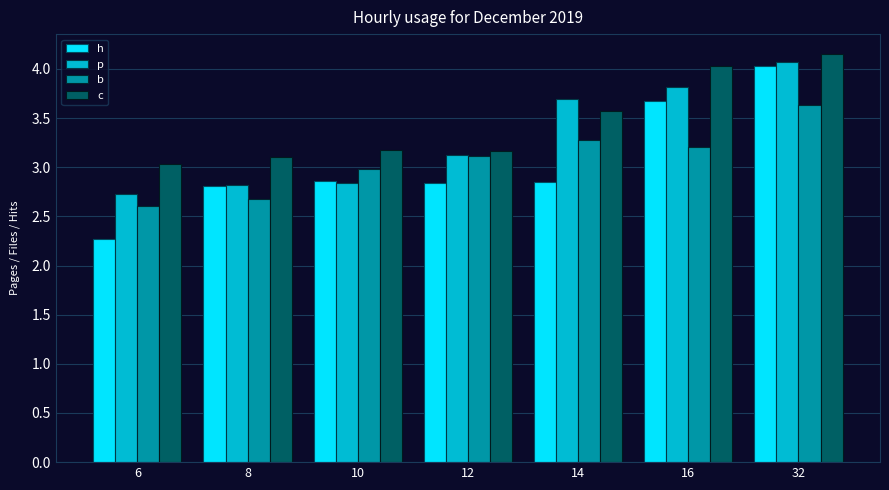

What are all the series names shown in the legend?

h, p, b, c